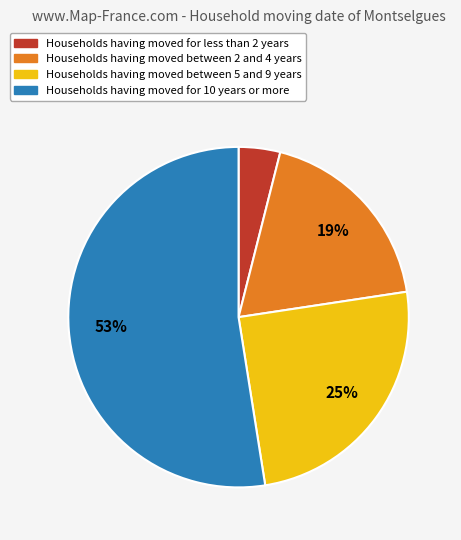

How many slices are in this pie chart?

4